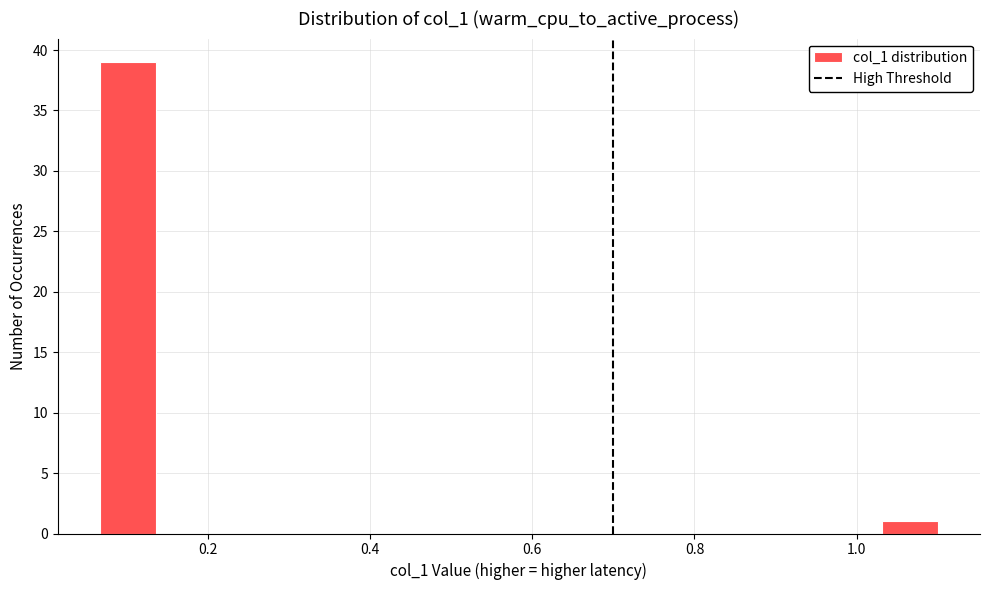

Around what value on the x-axis is the tallest bar? Give the approximate position of its centre, as read against the axis.

0.10